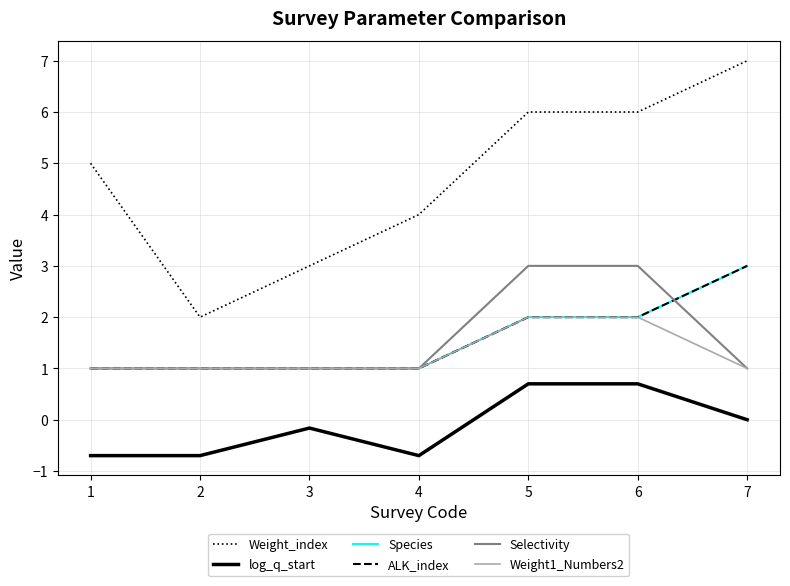

True or false: log_q_start and ALK_index cross at least once.

False